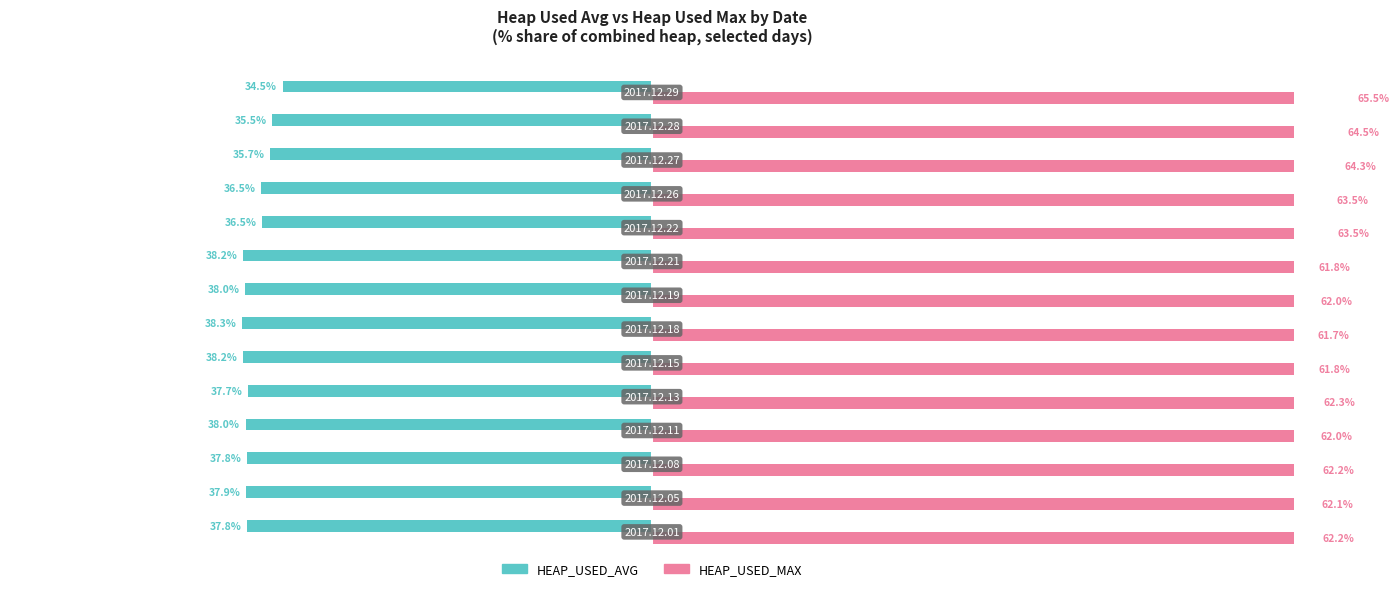

What is the maximum value for HEAP_USED_MAX?

65.5